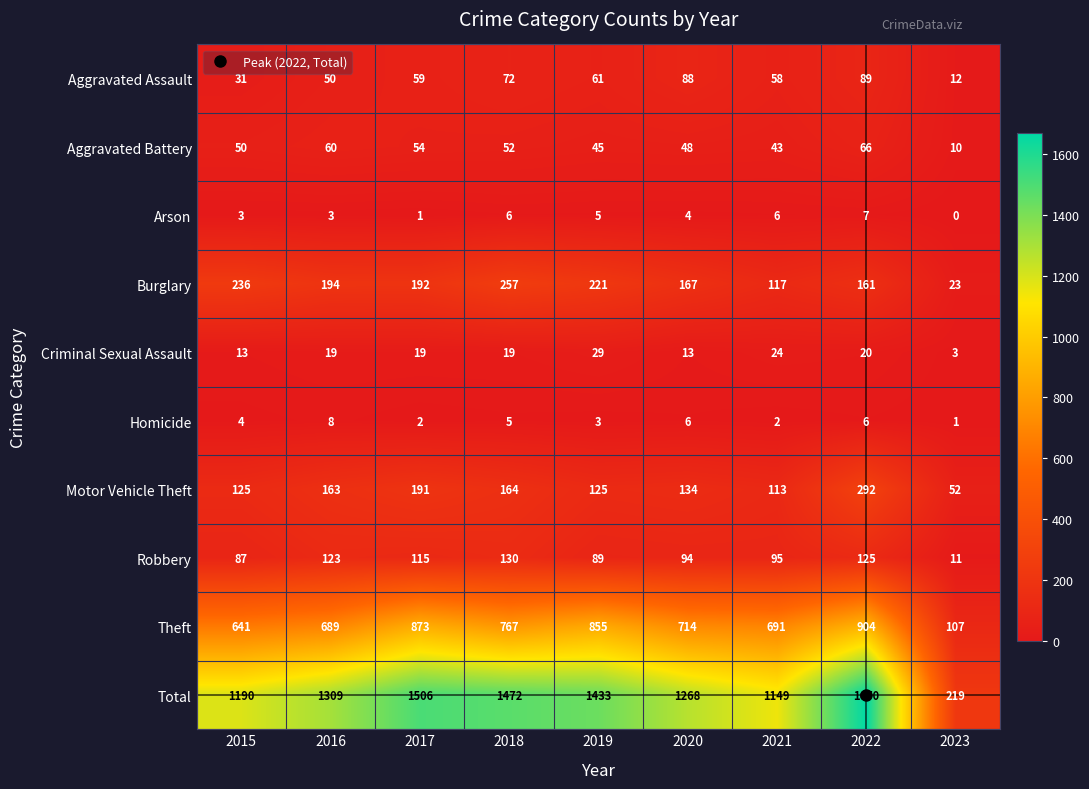

Count the number of categories in the chart.

9